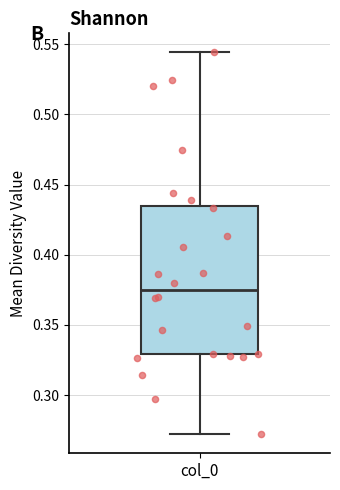

Where is the lower edge of the box for col_0 on the y-axis? The values are not printed on the chart, so give them approximately, as read against the axis.

0.330